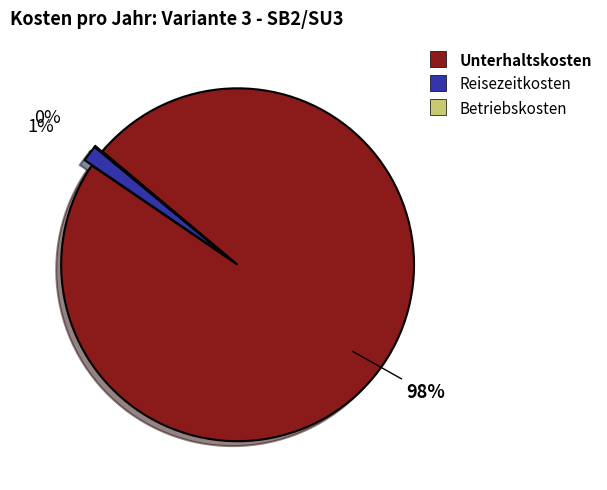

Which category accounts for the majority?

Unterhaltskosten